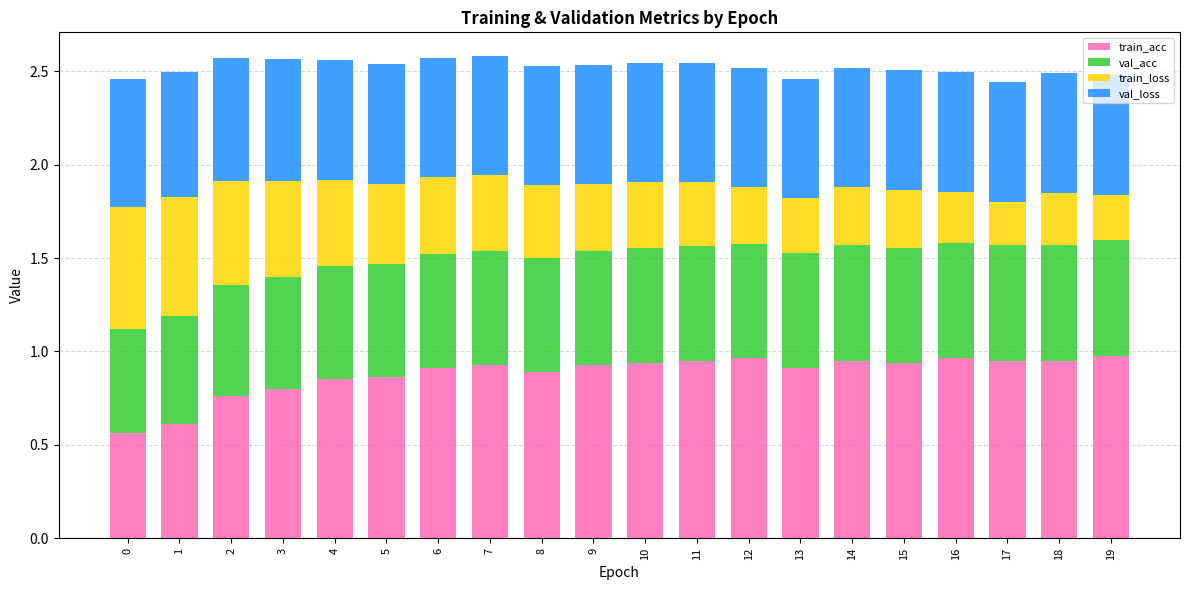

The train_acc series shows 0.2 at 13. True or false?

False